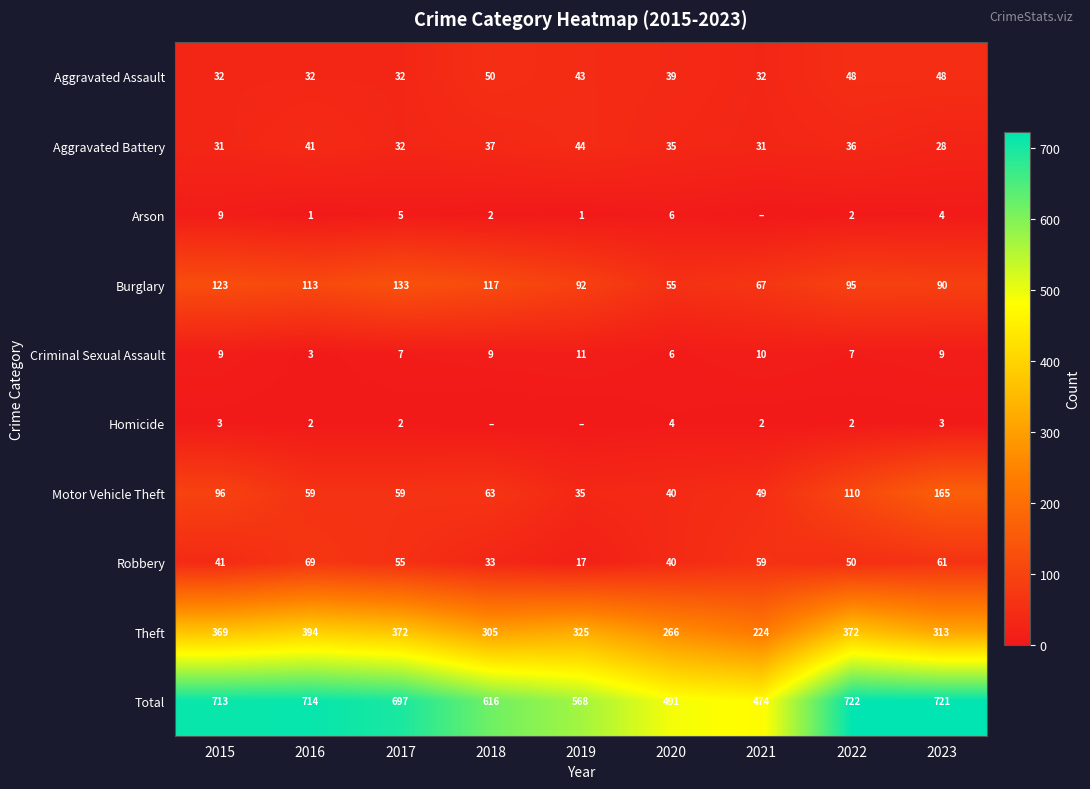

At which label does Aggravated Battery first exceed 35?

2016